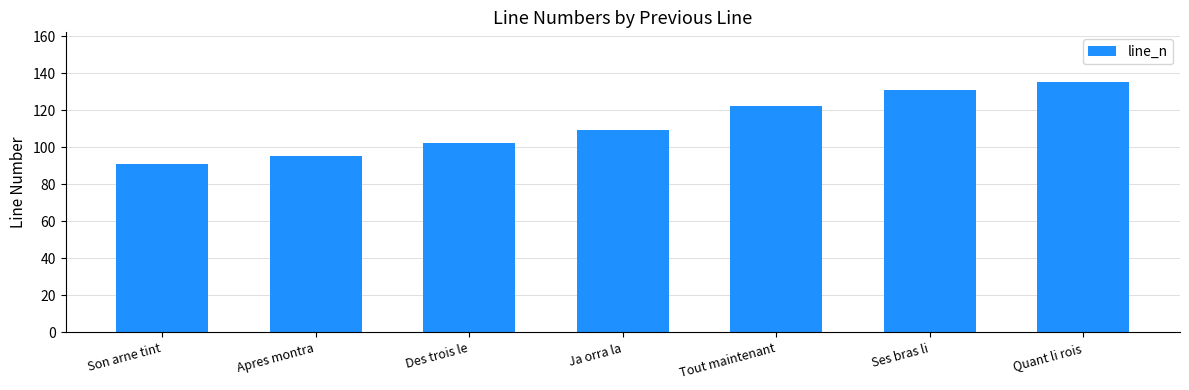

List the labels in order of value, largest first.

Quant li rois, Ses bras li, Tout maintenant, Ja orra la, Des trois le, Apres montra, Son arne tint